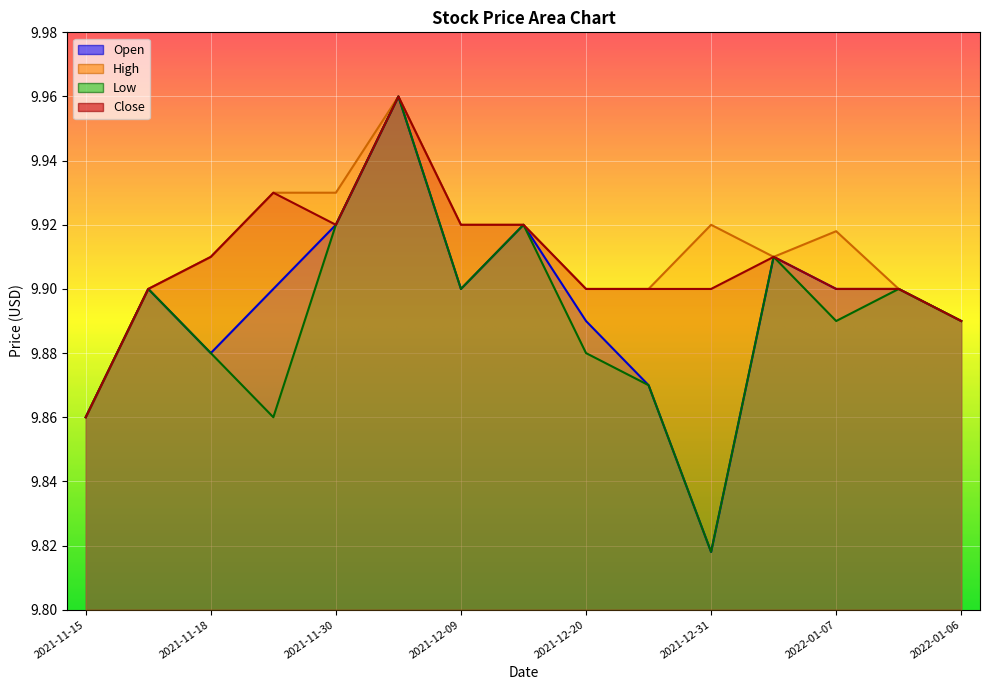

Which has a higher value, 2021-12-01 or 2021-11-18?

2021-12-01